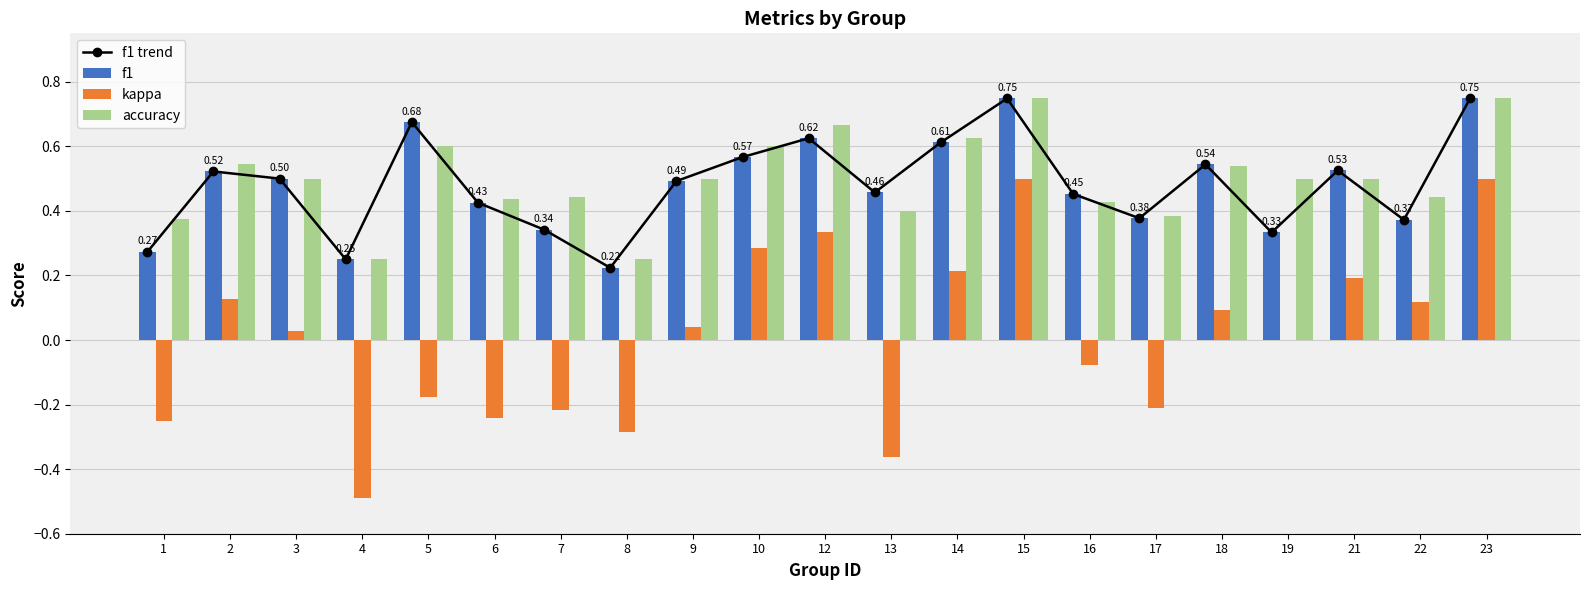

What is the lowest value of the kappa series?

-0.5